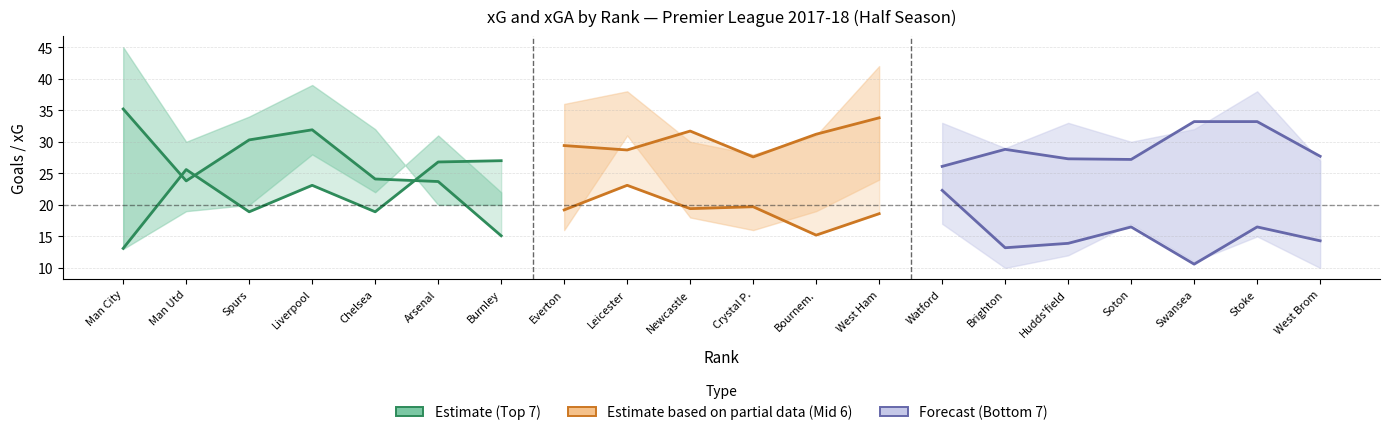

Reading right to left, list all the values displayed in this chart.

xG: 14.3	16.5	10.6	16.5	13.9	13.2	22.3	18.6	15.2	19.7	19.4	23.1	19.2	15.1	23.7	24.1	31.9	30.3	23.8	35.2
xGA: 27.7	33.2	33.2	27.2	27.3	28.8	26.1	33.8	31.2	27.6	31.7	28.7	29.4	27.0	26.8	18.9	23.1	18.9	25.6	13.1
GF: 10.0	15.0	11.0	17.0	12.0	10.0	17.0	24.0	19.0	16.0	18.0	31.0	16.0	20.0	20.0	32.0	39.0	34.0	30.0	45.0
GA: 27.0	38.0	32.0	30.0	33.0	29.0	33.0	42.0	31.0	28.0	30.0	38.0	36.0	22.0	31.0	22.0	28.0	20.0	19.0	13.0